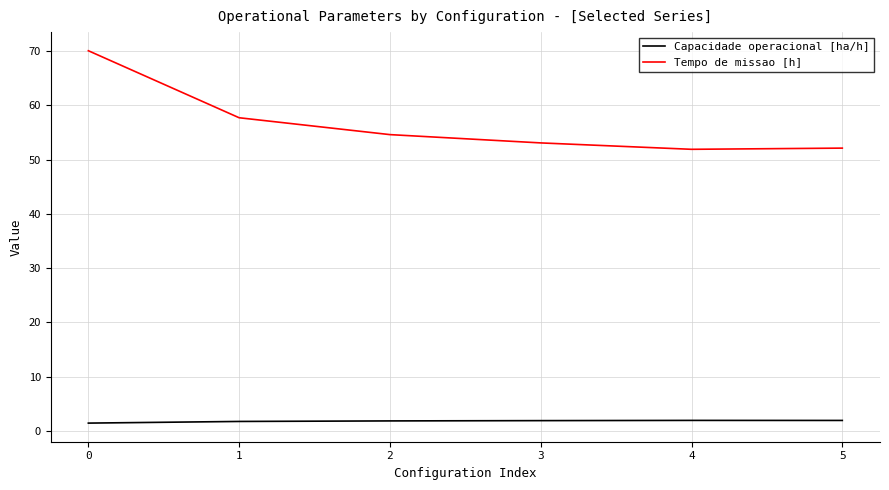

Which series has the largest total across all categories?

Tempo de missao [h]